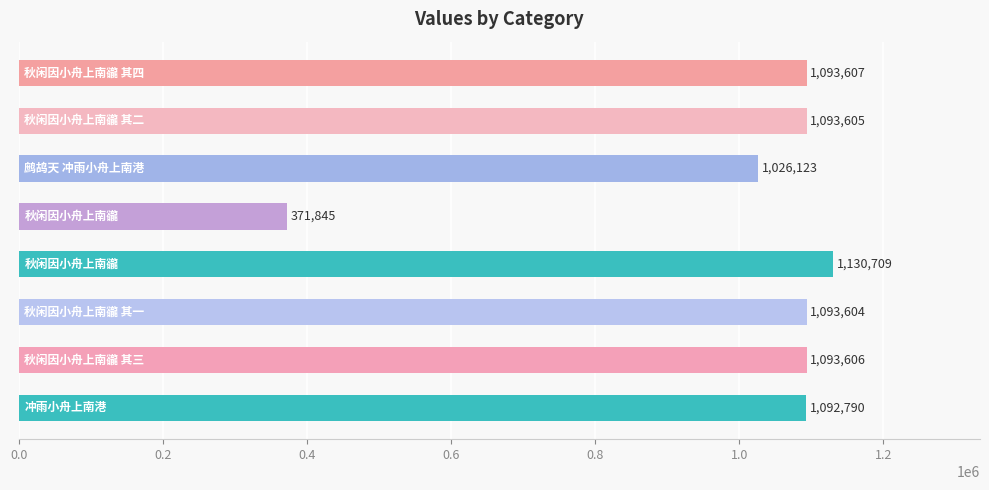

What is the minimum value shown in the chart?

371845